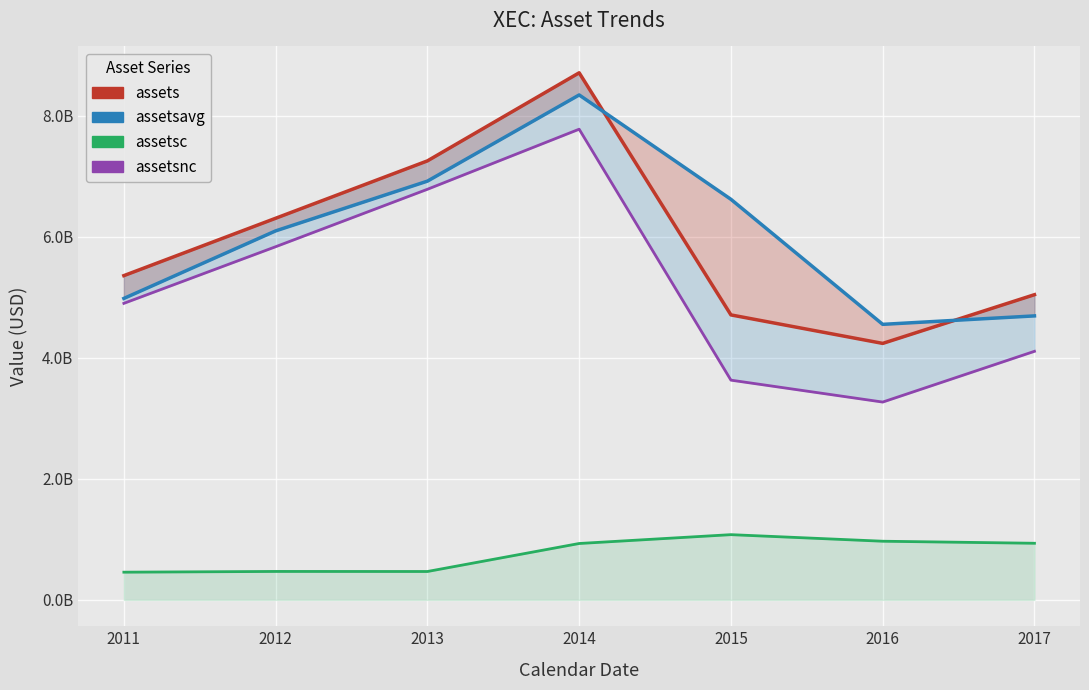

What are all the series names shown in the legend?

assets, assetsavg, assetsc, assetsnc